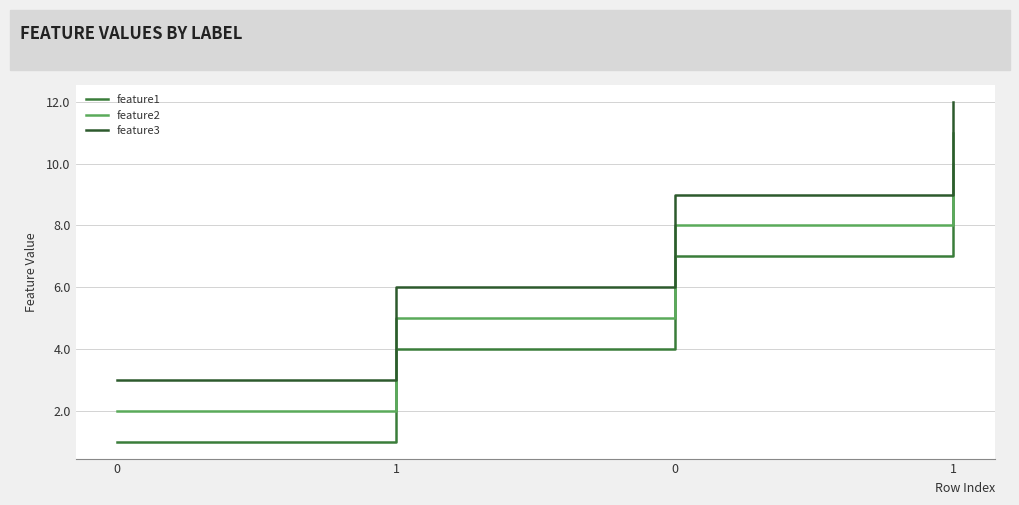

Is this an area chart (filled region under the line)?

No